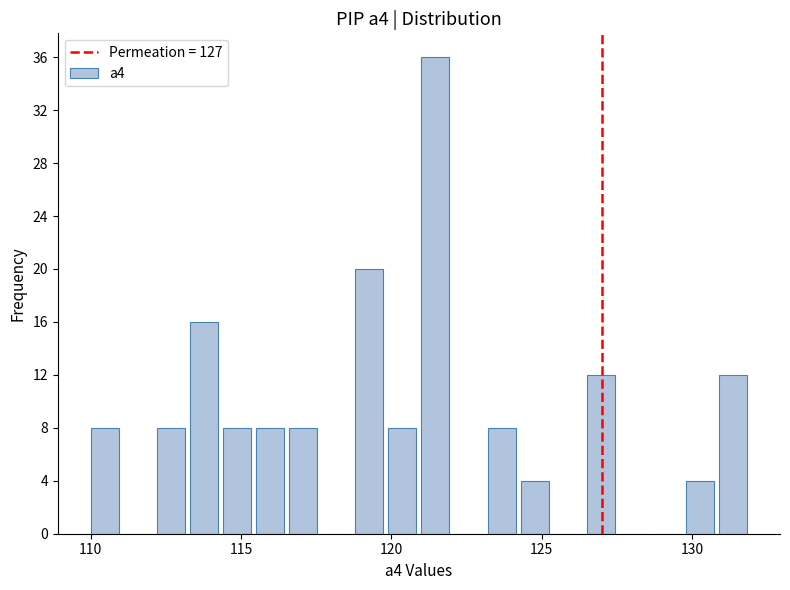

Read against the x-axis, roughly where is the centre of the tallest bar?

121.5